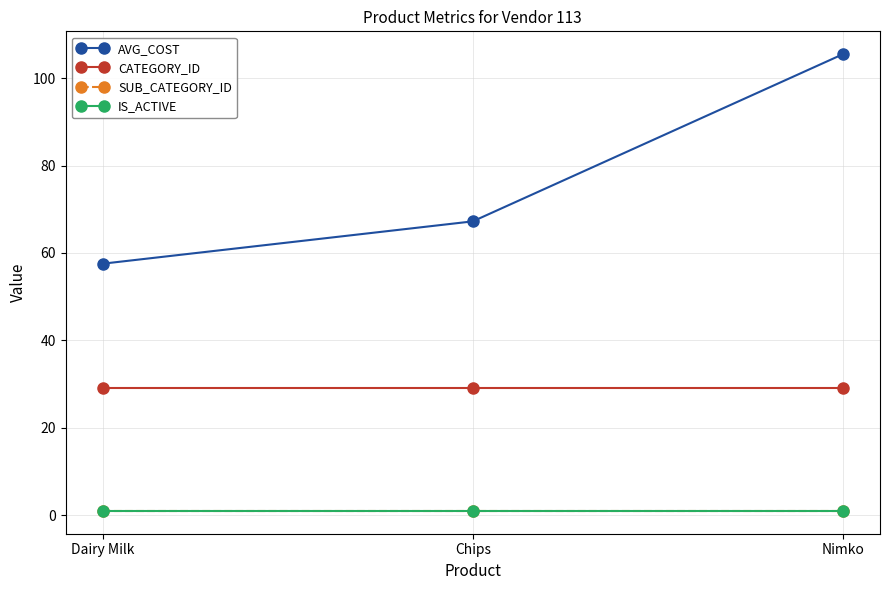

Reading left to right, transcribe all the data shown in this chart.

AVG_COST: 57.5	67.2	105.5
CATEGORY_ID: 29.0	29.0	29.0
SUB_CATEGORY_ID: 1.0	1.0	1.0
IS_ACTIVE: 1.0	1.0	1.0